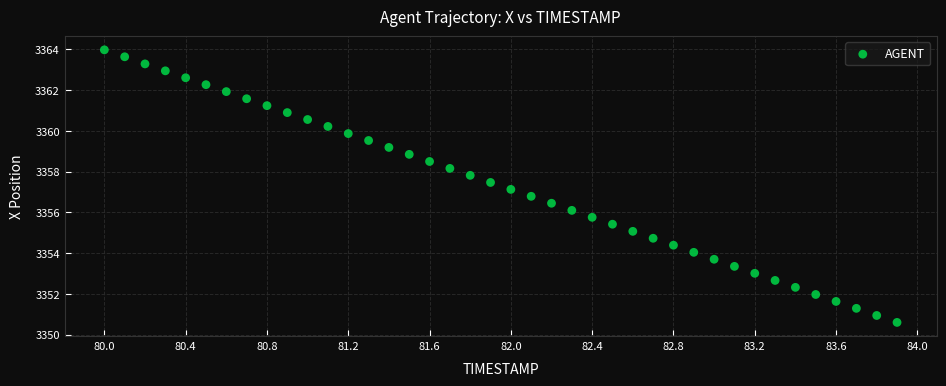

What is the range of Y values (max minus min)?

13.4